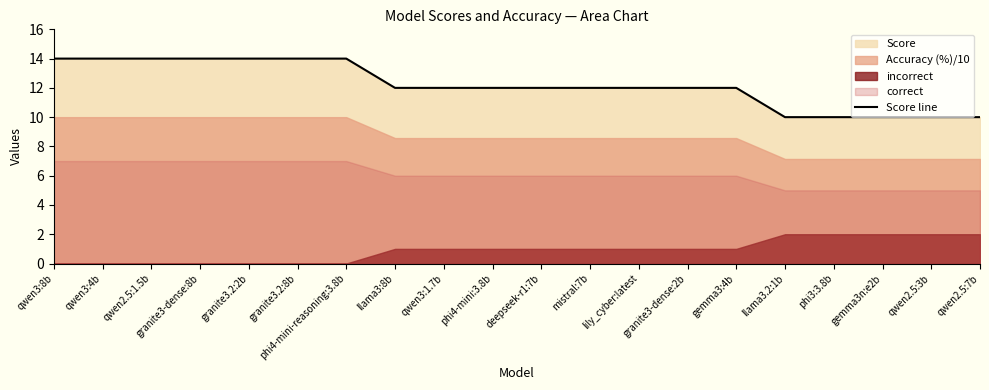

List the labels in order of value, largest first.

qwen3:8b, qwen3:4b, qwen2.5:1.5b, granite3-dense:8b, granite3.2:2b, granite3.2:8b, phi4-mini-reasoning:3.8b, llama3:8b, qwen3:1.7b, phi4-mini:3.8b, deepseek-r1:7b, mistral:7b, lily_cyber:latest, granite3-dense:2b, gemma3:4b, llama3.2:1b, phi3:3.8b, gemma3n:e2b, qwen2.5:3b, qwen2.5:7b